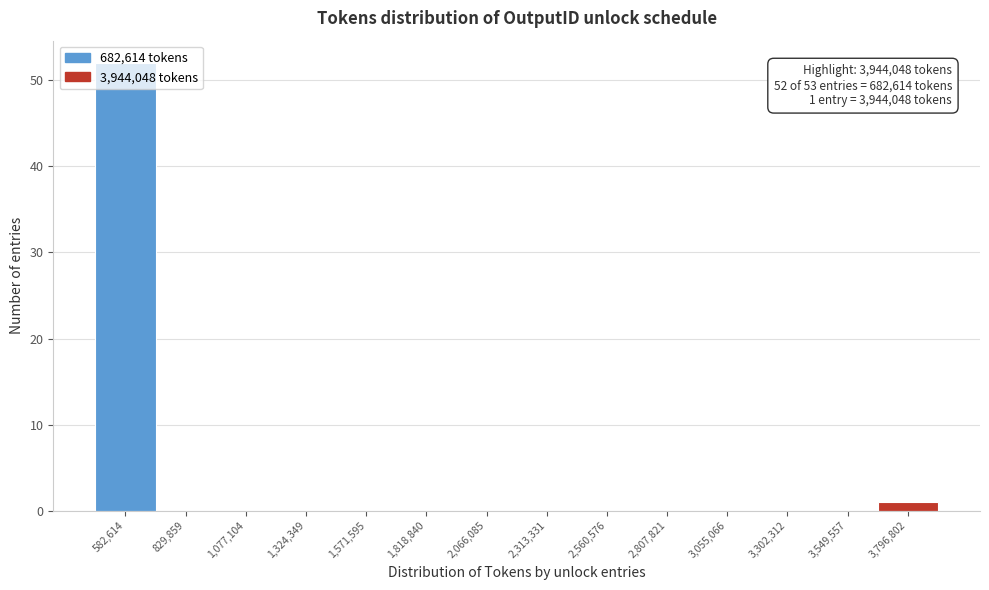

The value at 2,560,576 is 28. True or false?

False